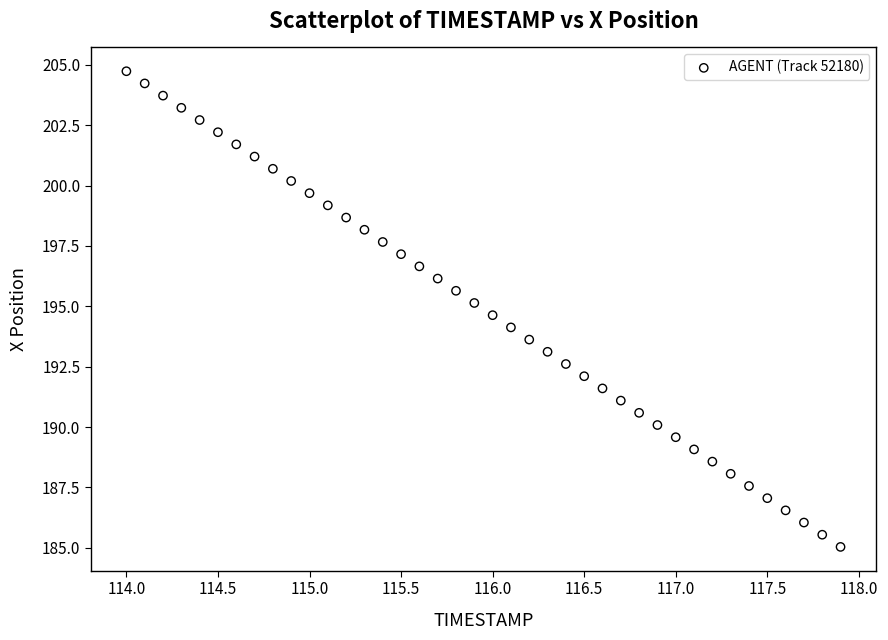

What is the range of X values (max minus min)?

3.9